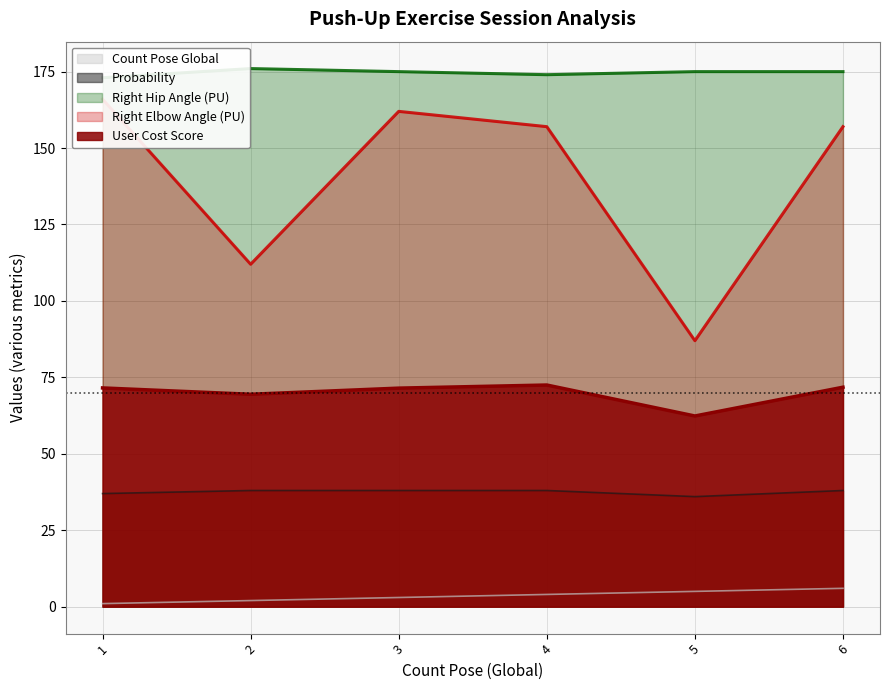

True or false: count_pose_g and right_hip_angles_pu intersect in this chart.

False